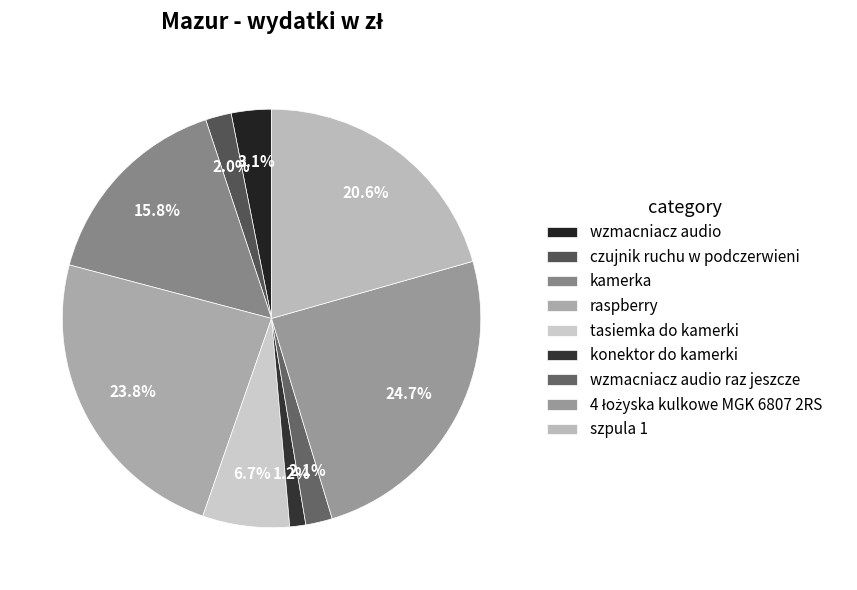

Is there any slice that represents more than half of the pie?

No